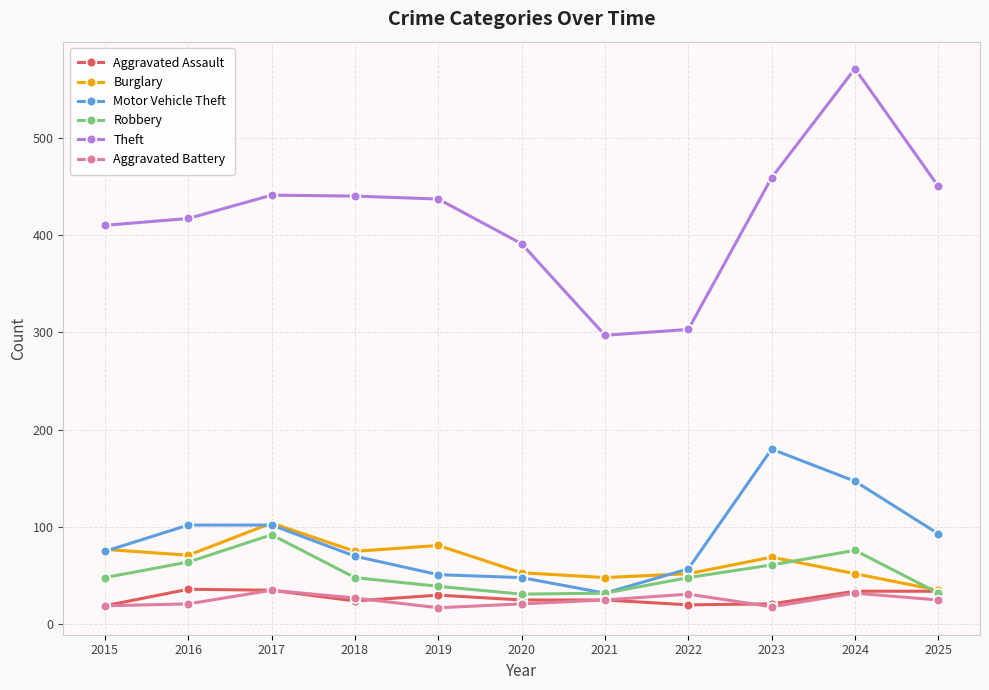

True or false: Motor Vehicle Theft and Aggravated Assault intersect in this chart.

False